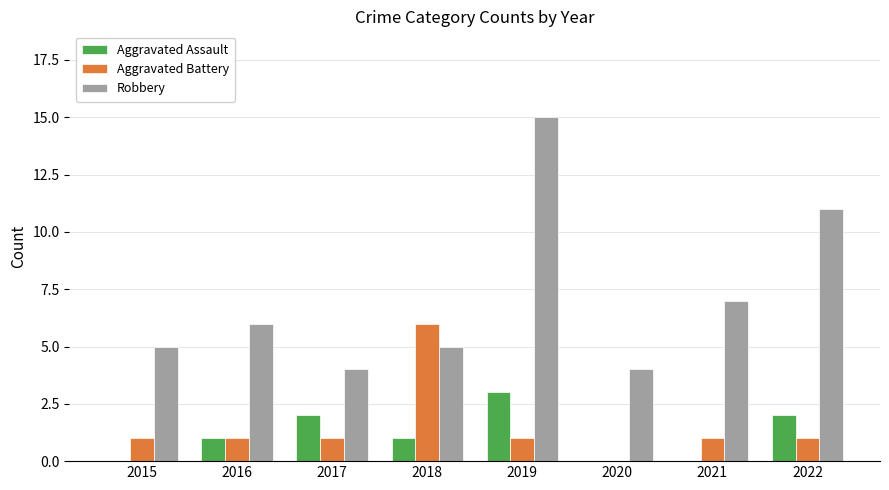

Which series has the largest total across all categories?

Robbery